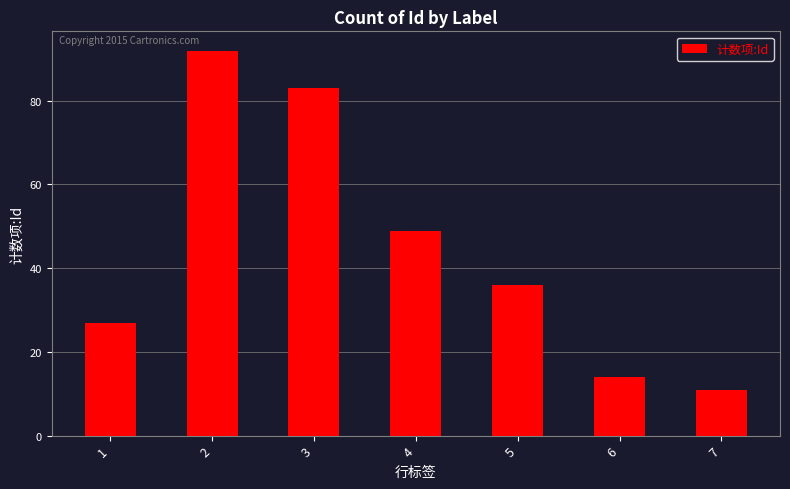

Are the bars grouped side by side (vs. stacked)?

No